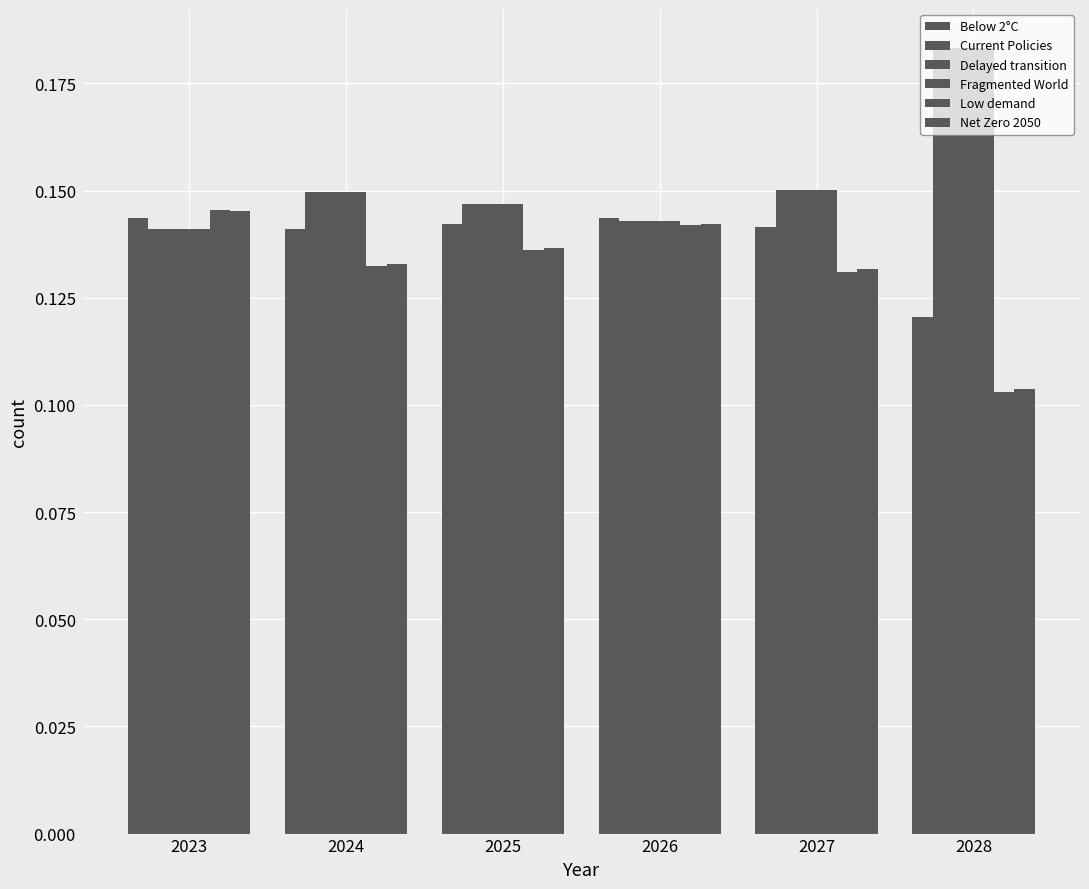

How many series are shown in this chart?

6